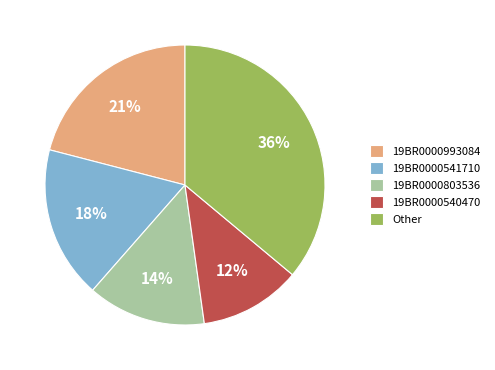

Combined, do 19BR0000993084 and 19BR0000540470 account for over 50%?

No